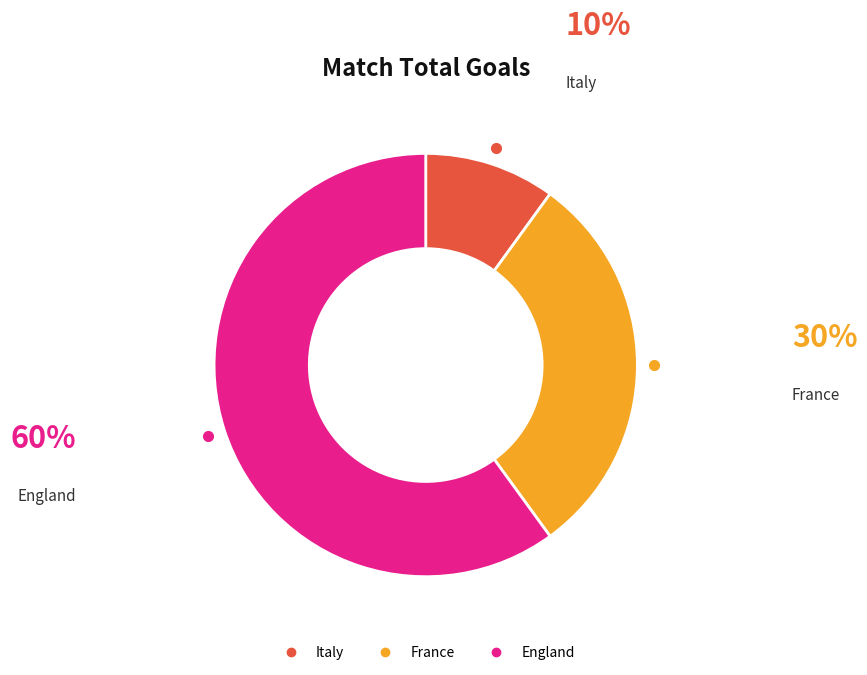

Do Italy and France together represent more than half of the pie?

No